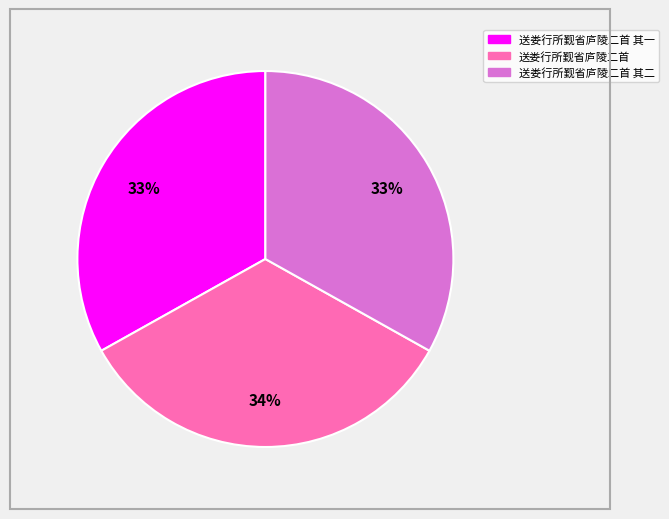

To the nearest percent, what is the average slice percentage?

33%